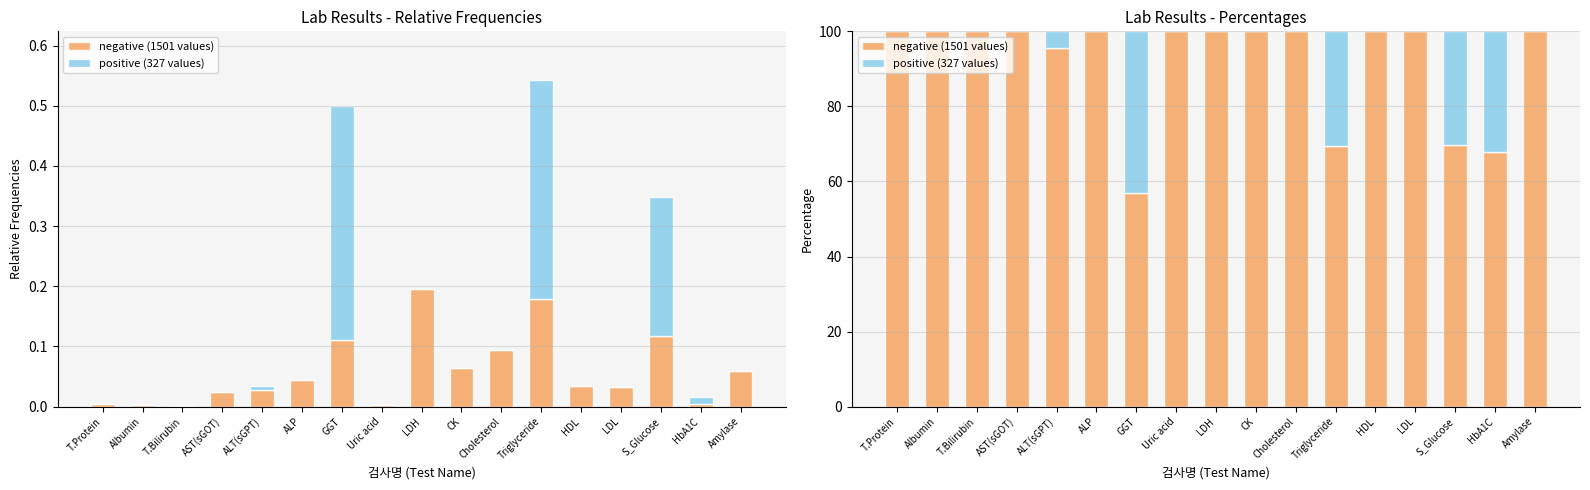

Reading right to left, list all the values displayed in this chart.

negative (1501 values): 100.0	67.9	69.8	100.0	100.0	69.3	100.0	100.0	100.0	100.0	56.8	100.0	95.5	100.0	100.0	100.0	100.0
positive (327 values): 0.0	32.1	30.2	0.0	0.0	30.7	0.0	0.0	0.0	0.0	43.2	0.0	4.5	0.0	0.0	0.0	0.0